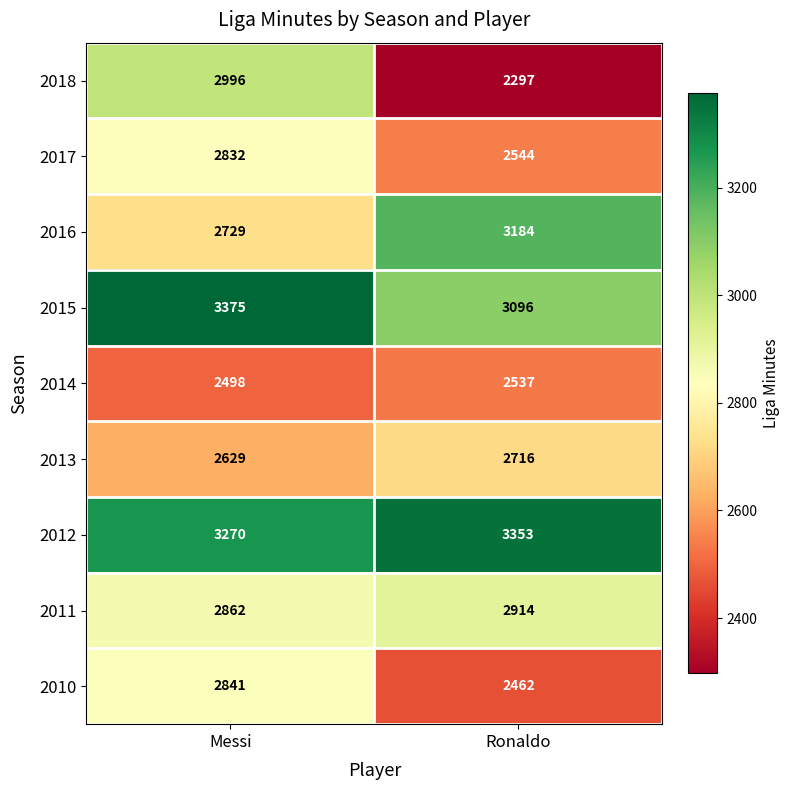

What is the spread (max minus min) of values at Messi?

877